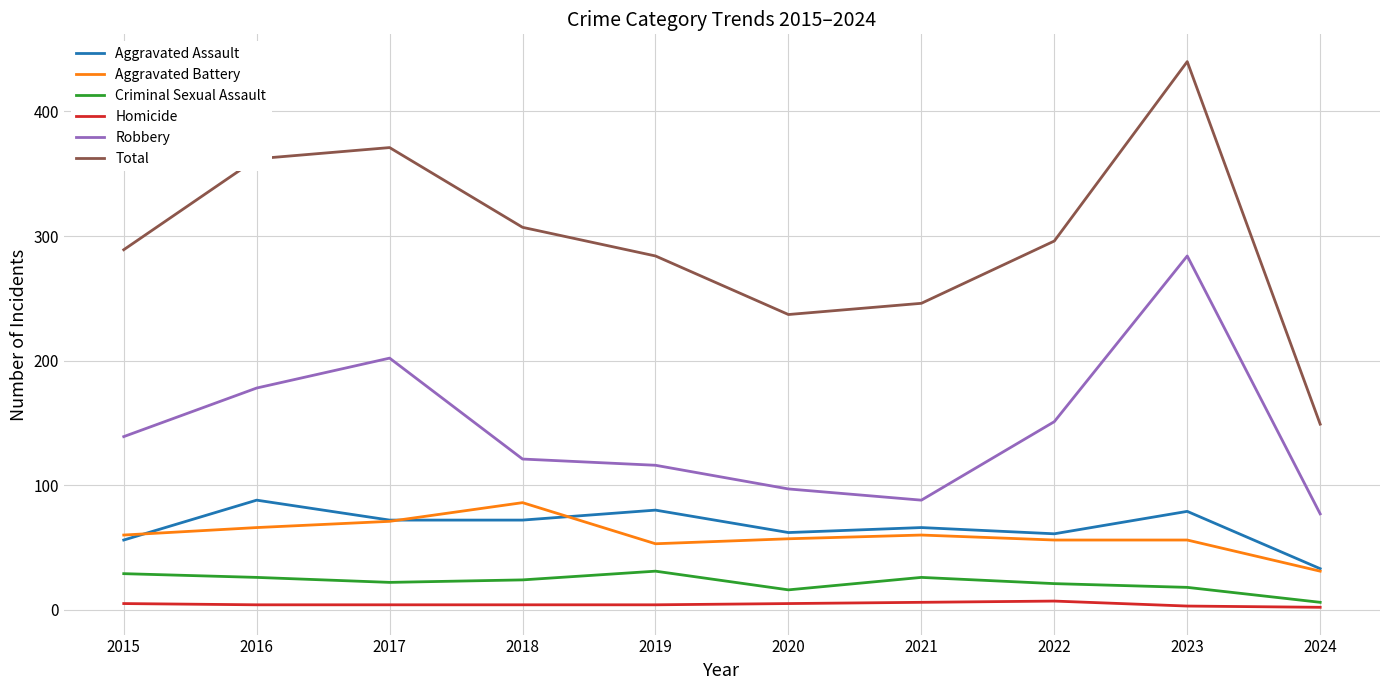

At how many categories does at least one series exceed 421?

1